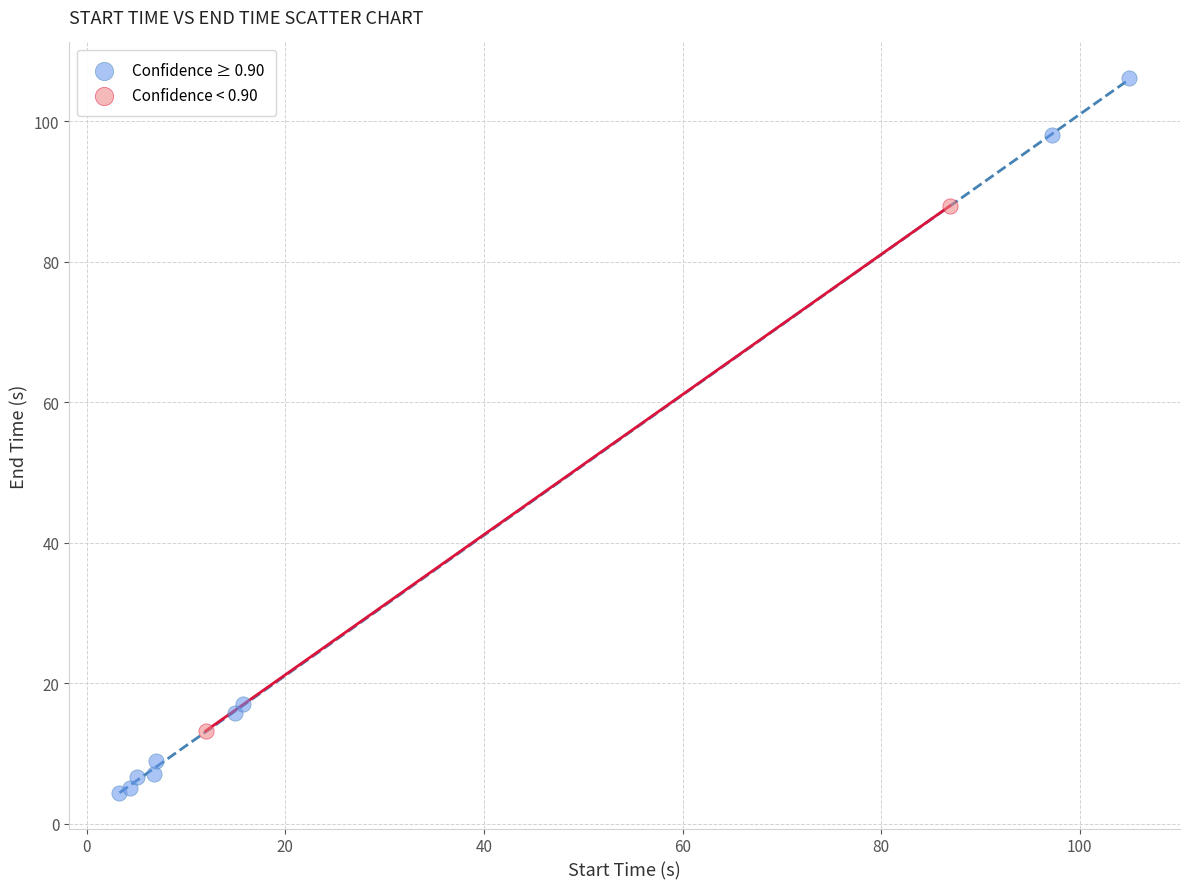

Which series contains the lowest Y value?

Confidence ≥ 0.90